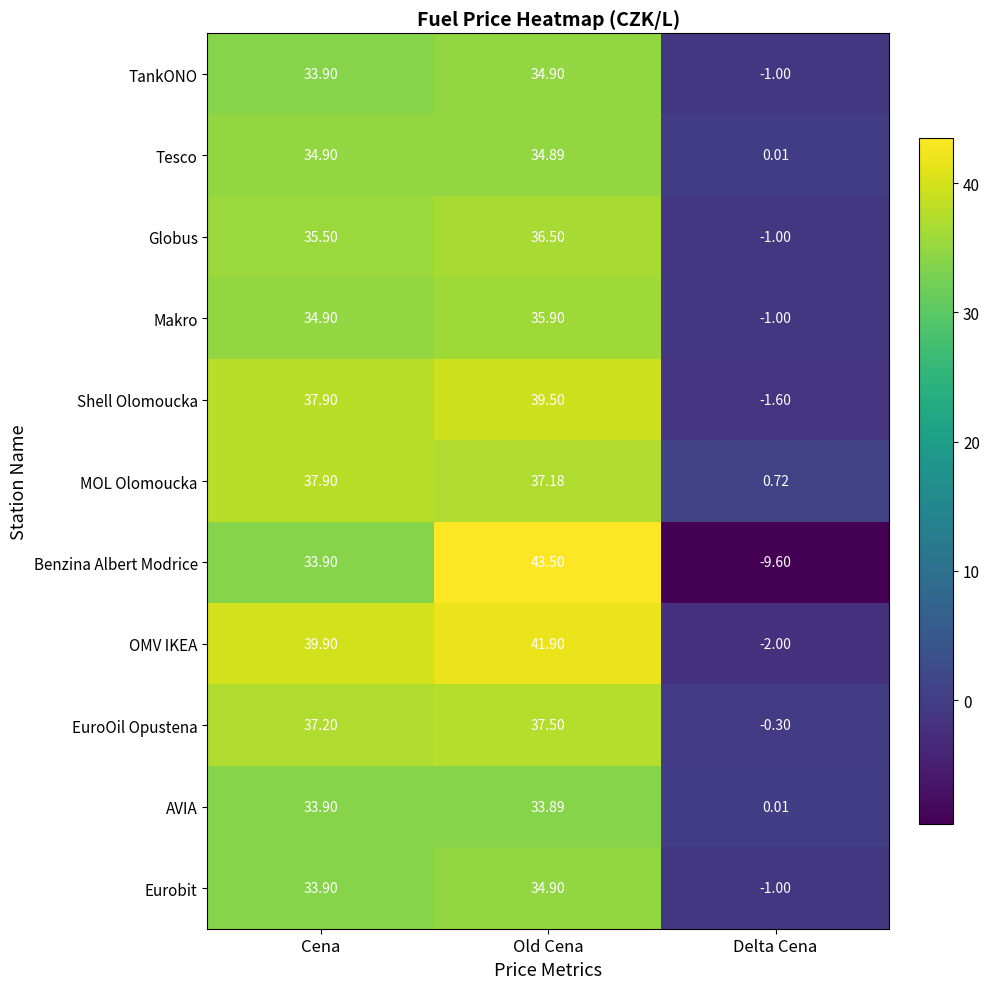

At which label is AVIA closest to 16?

Delta Cena